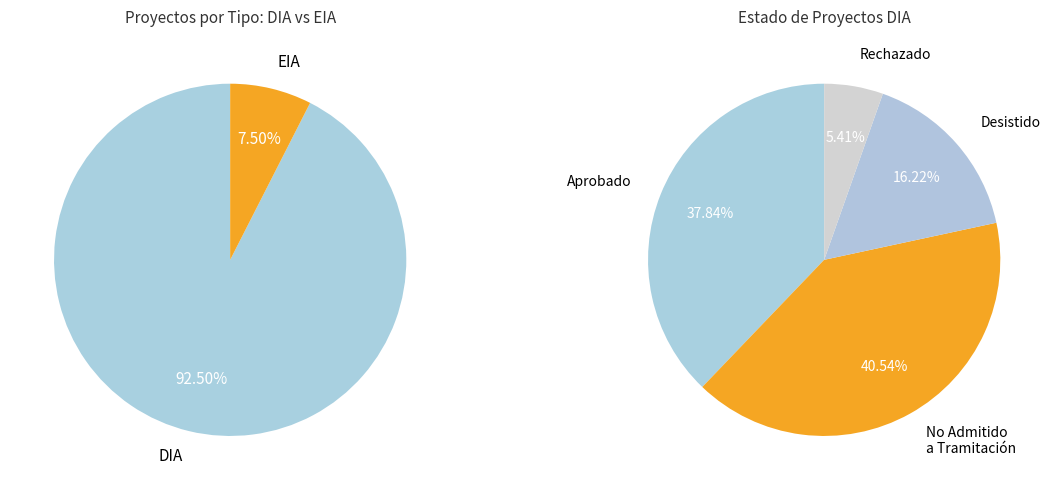

Which slice is the largest?

DIA